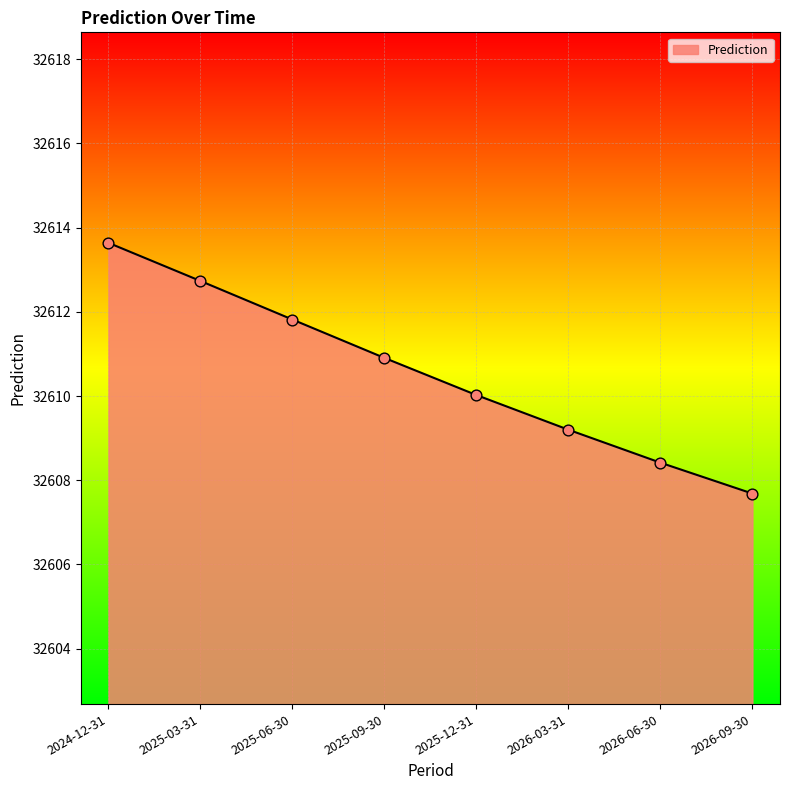

Approximately how many times larger is the value at 2026-06-30 compared to 2026-09-30?

1.0